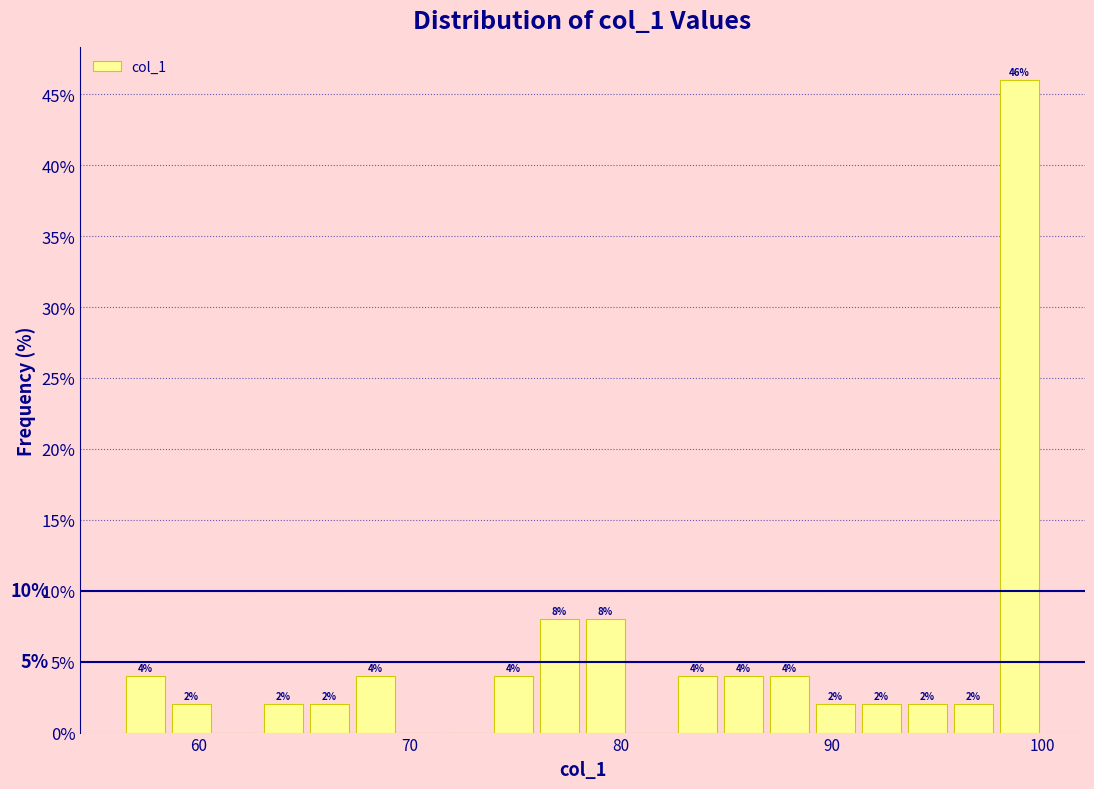

Read against the x-axis, roughly where is the centre of the tallest bar?

99